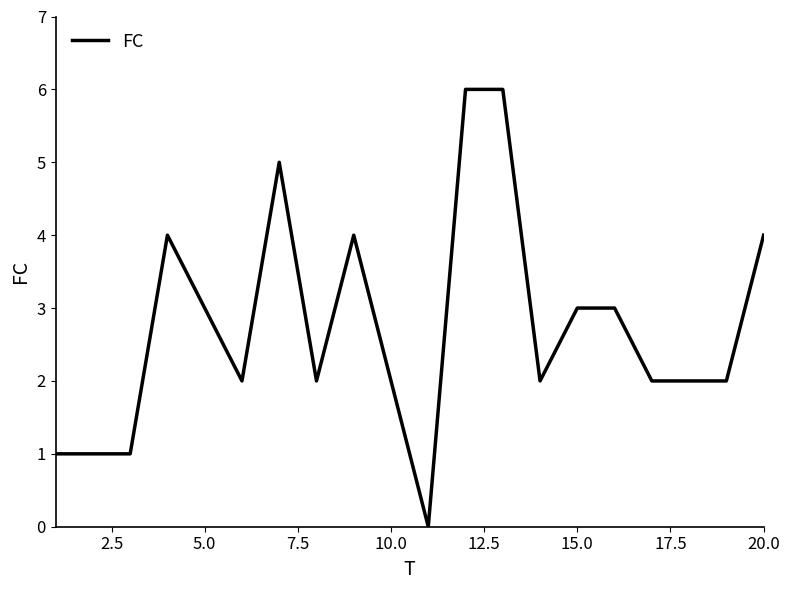

Count the values in the range 2 to 4.

13